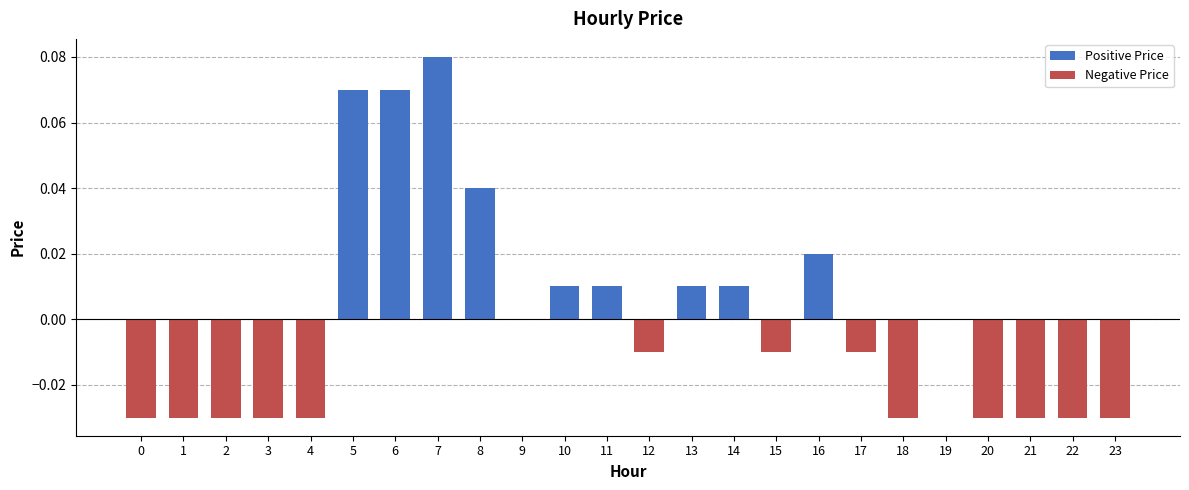

How many data points are above 0?

9